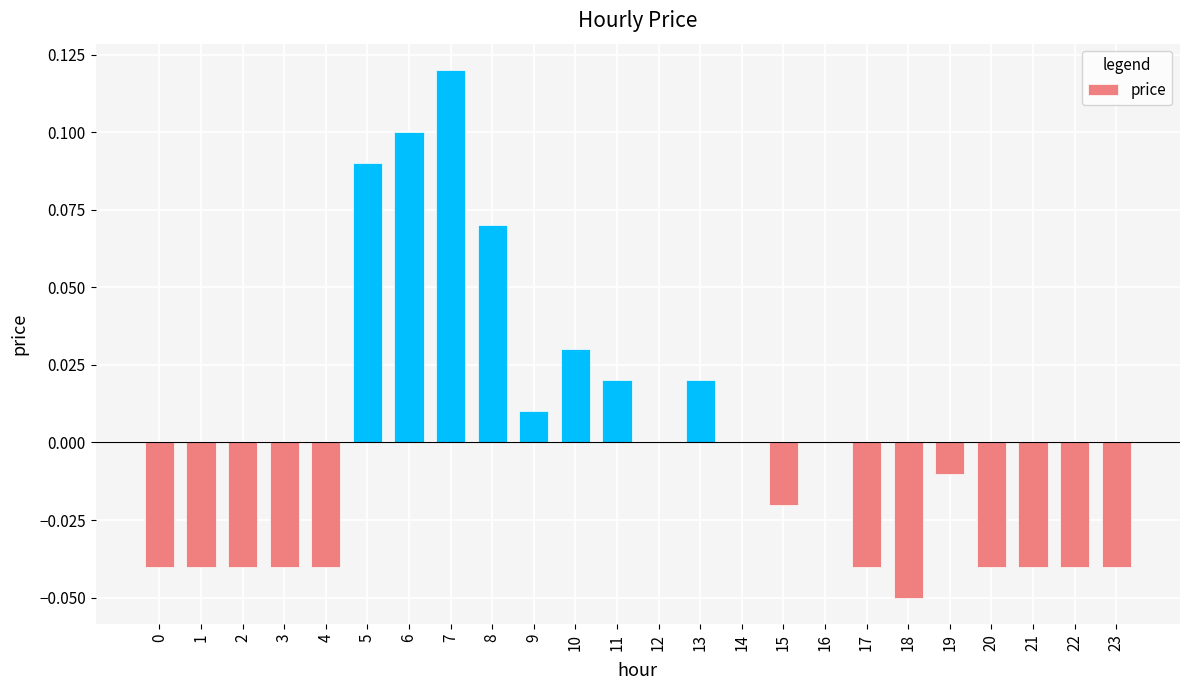

True or false: the data shows 0.0 at 9.

True